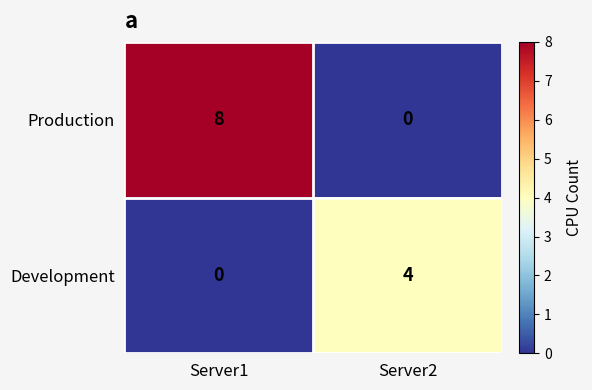

The Development series shows -3 at Server1. True or false?

False